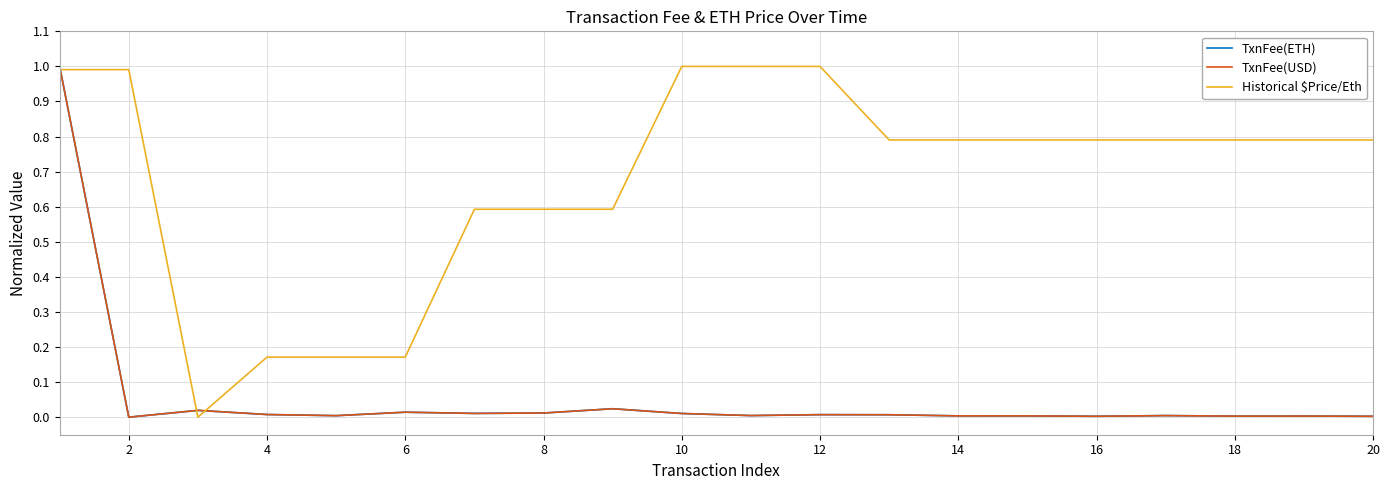

Is this an area chart (filled region under the line)?

No